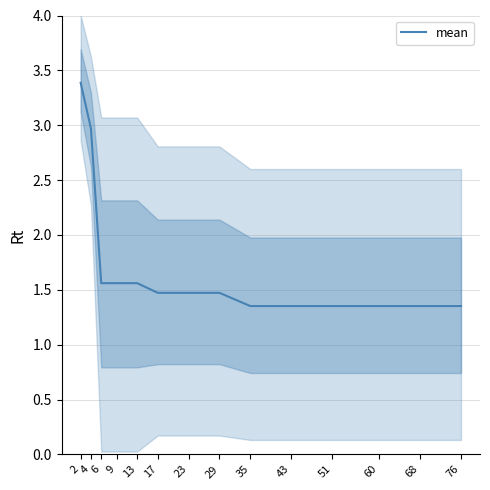

The value at 29 is 1.5. True or false?

True